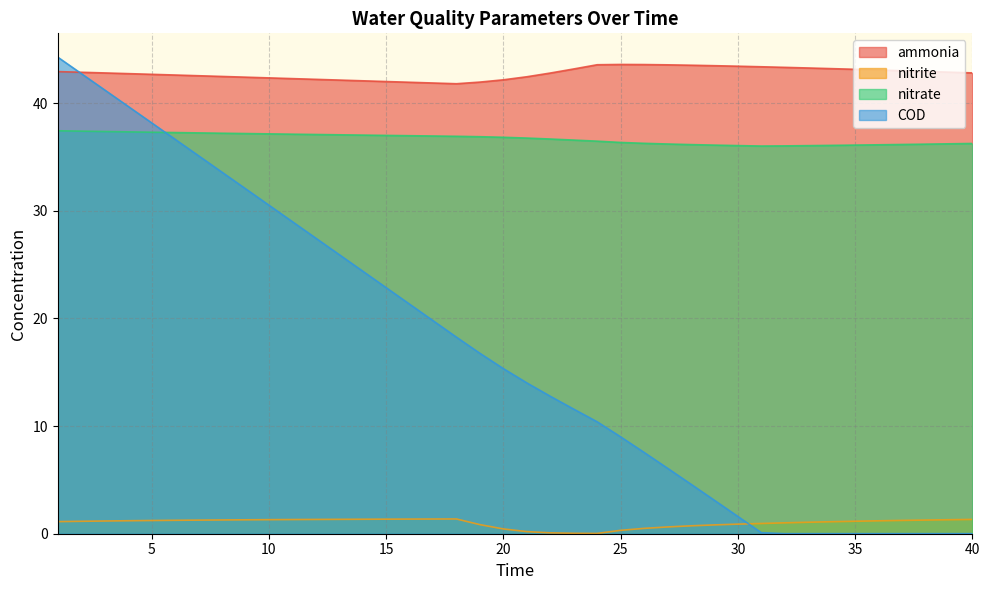

Which label corresponds to the largest value in the chart?

1